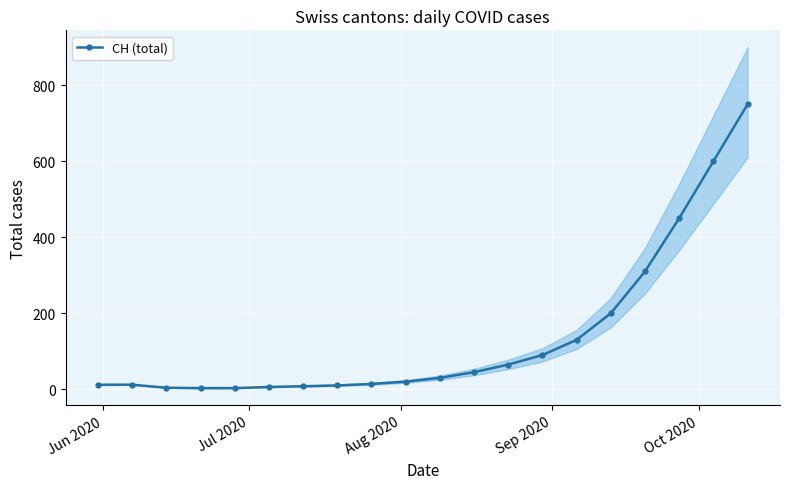

How many data points in CH (total) are less than 30?

10